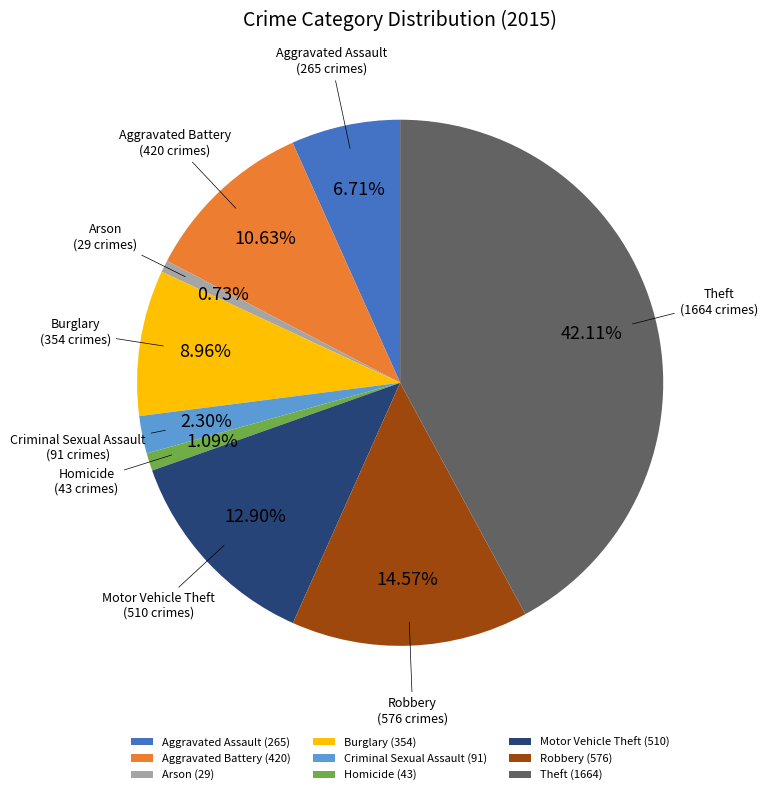

Is there a majority slice in this chart?

No